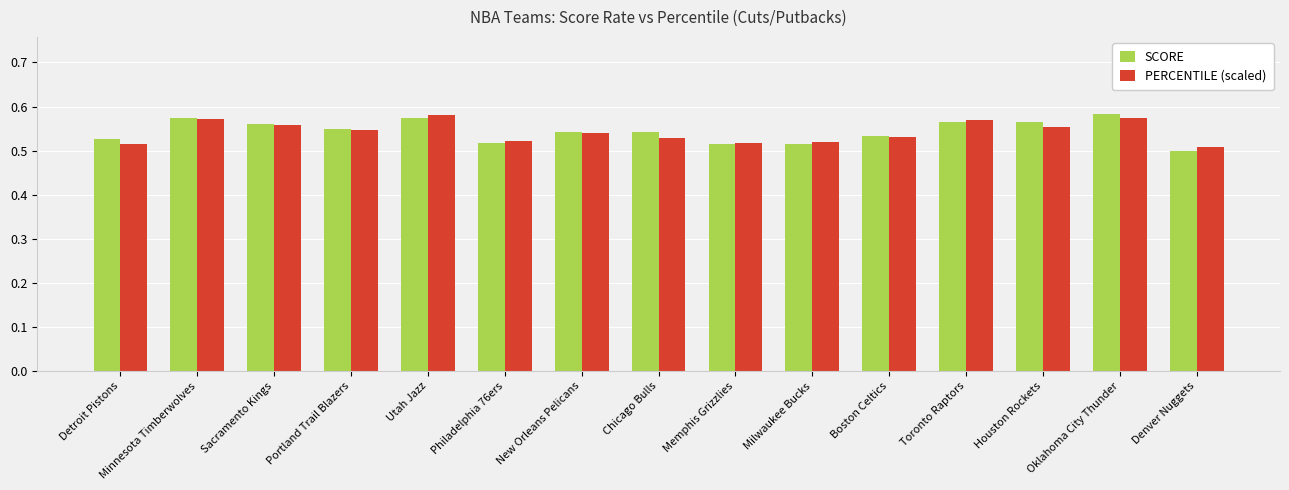

What position from the left is Boston Celtics?

11